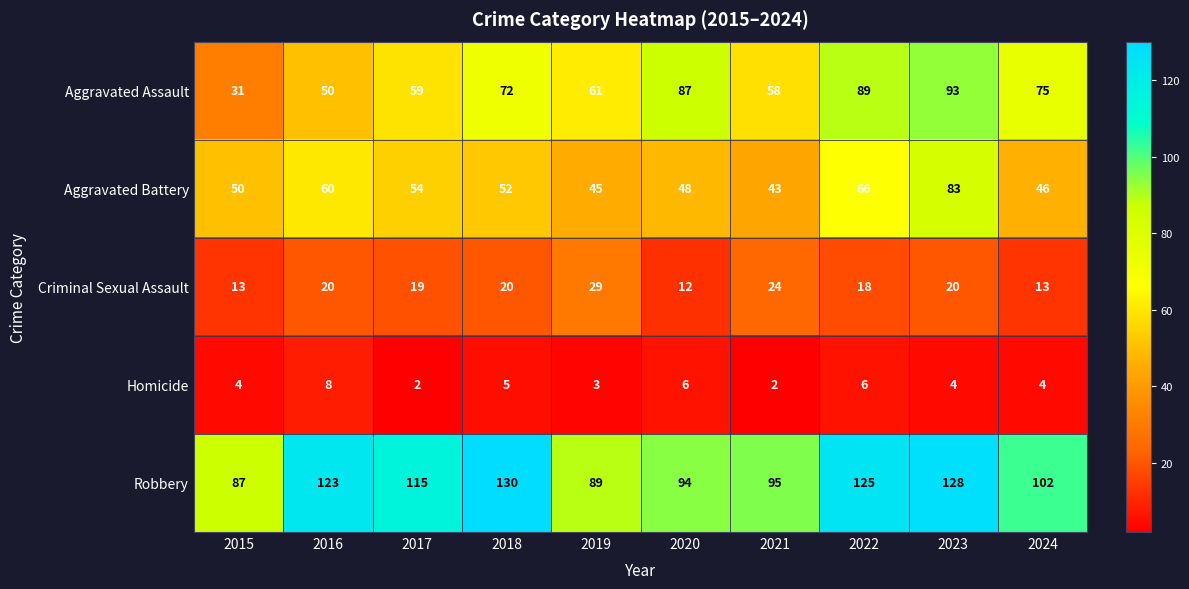

What is the minimum value for Aggravated Battery?

43